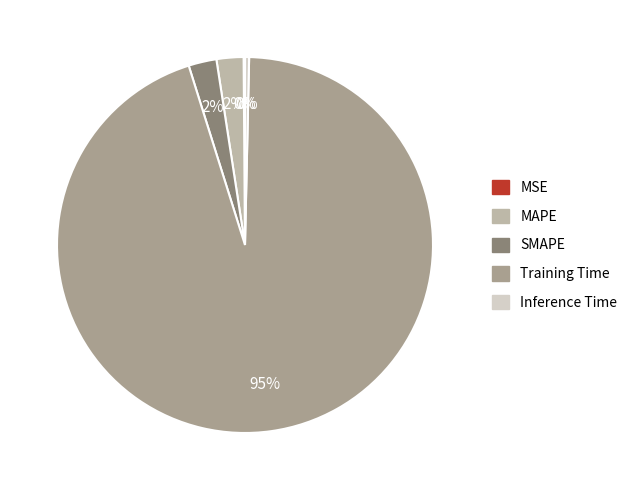

Which slice is the largest?

Training Time